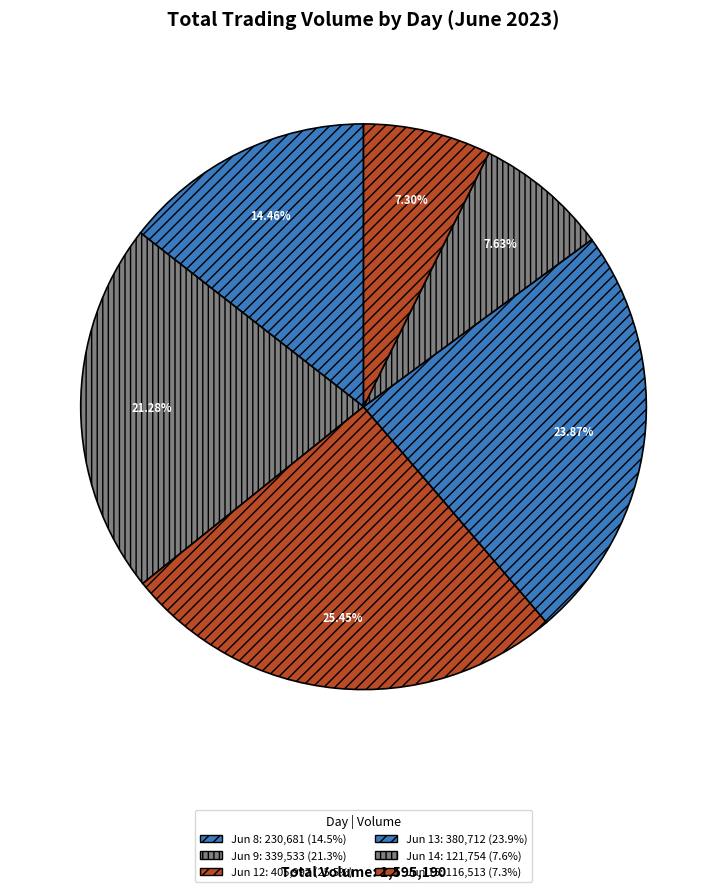

How many segments does this pie chart have?

6